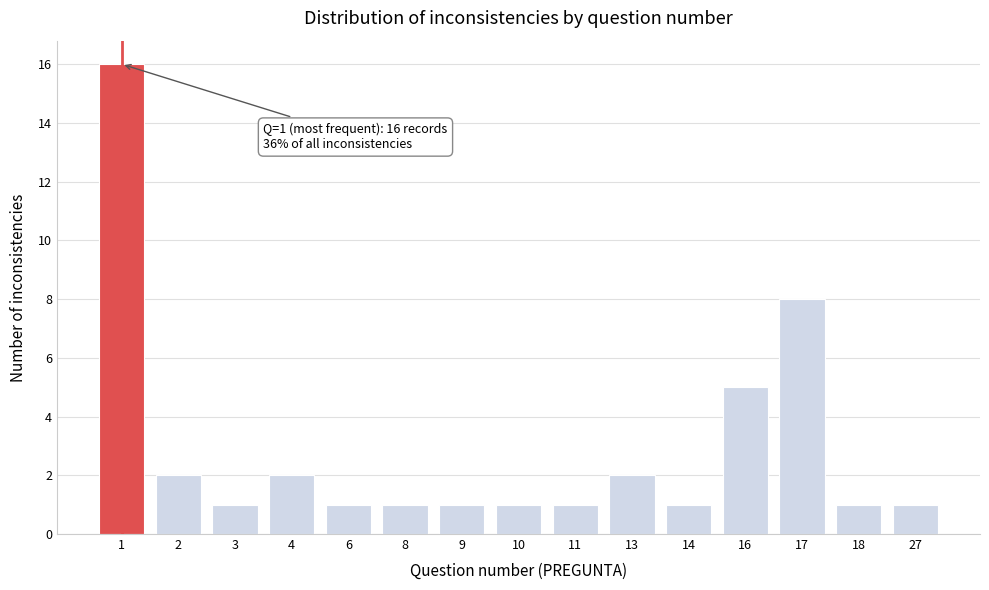

Reading left to right, what are all the values shown in this chart?

1=16	2=2	3=1	4=2	6=1	8=1	9=1	10=1	11=1	13=2	14=1	16=5	17=8	18=1	27=1